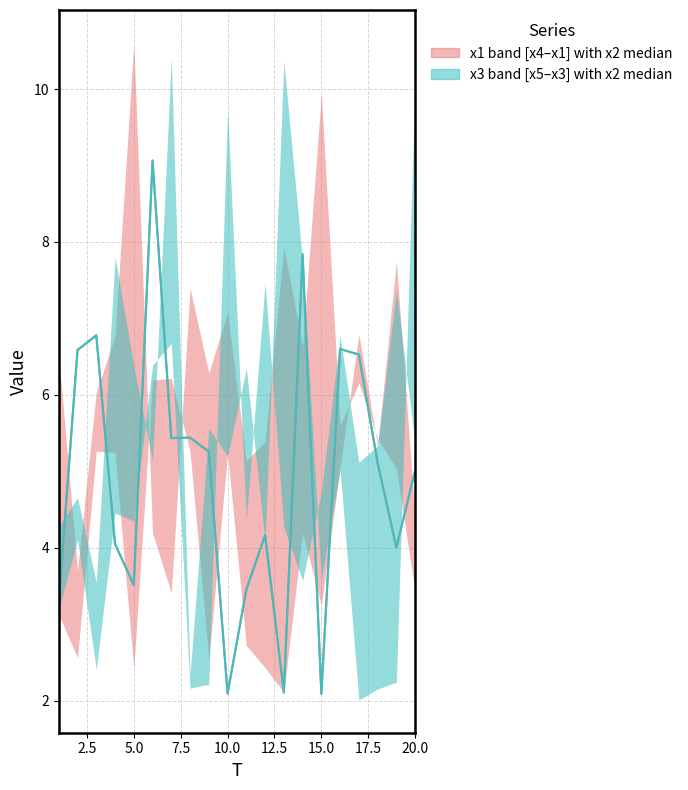

Count the number of categories in the chart.

20